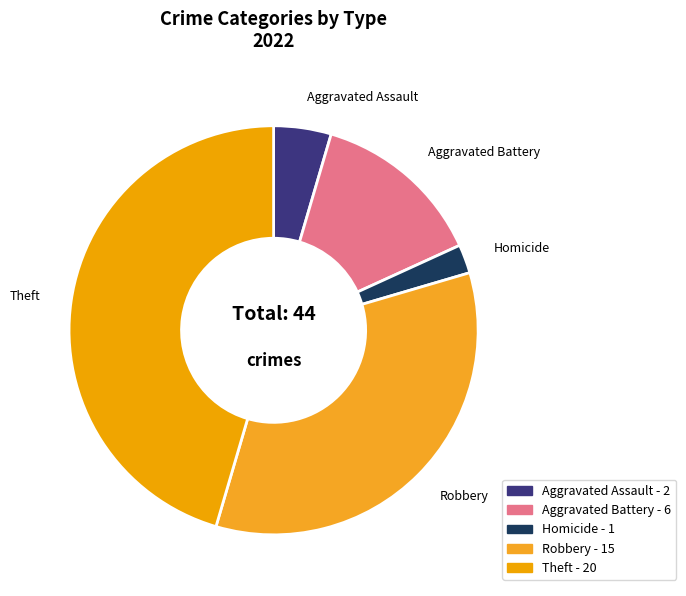

Combined, do Homicide and Aggravated Assault account for over 50%?

No